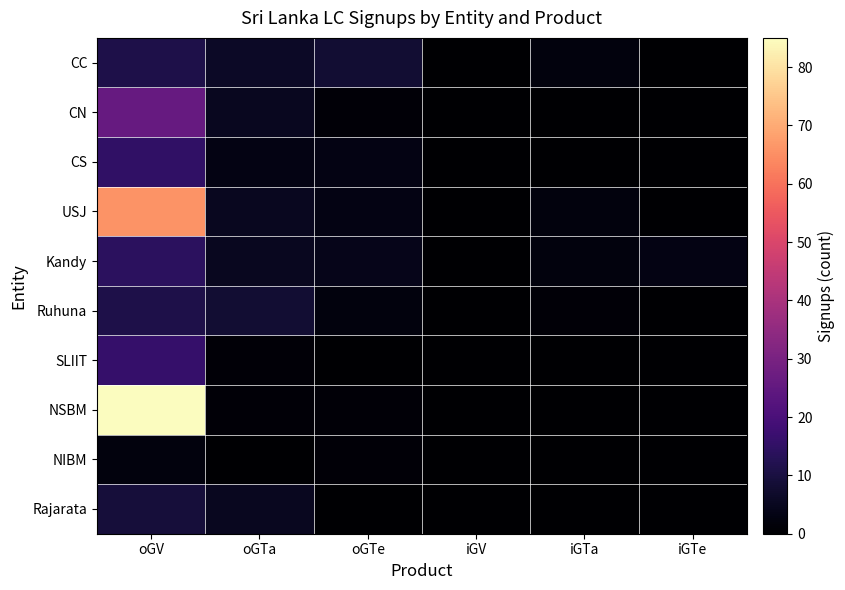

Between oGV and iGTa, which is larger?

oGV